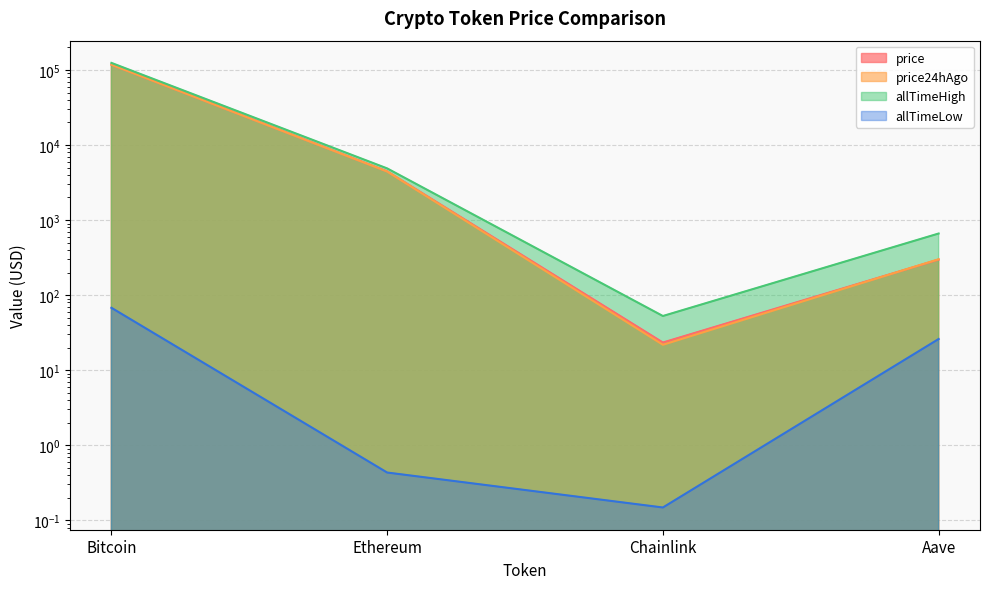

What is the difference between the maximum and minimum values in the price24hAgo series?

117497.2